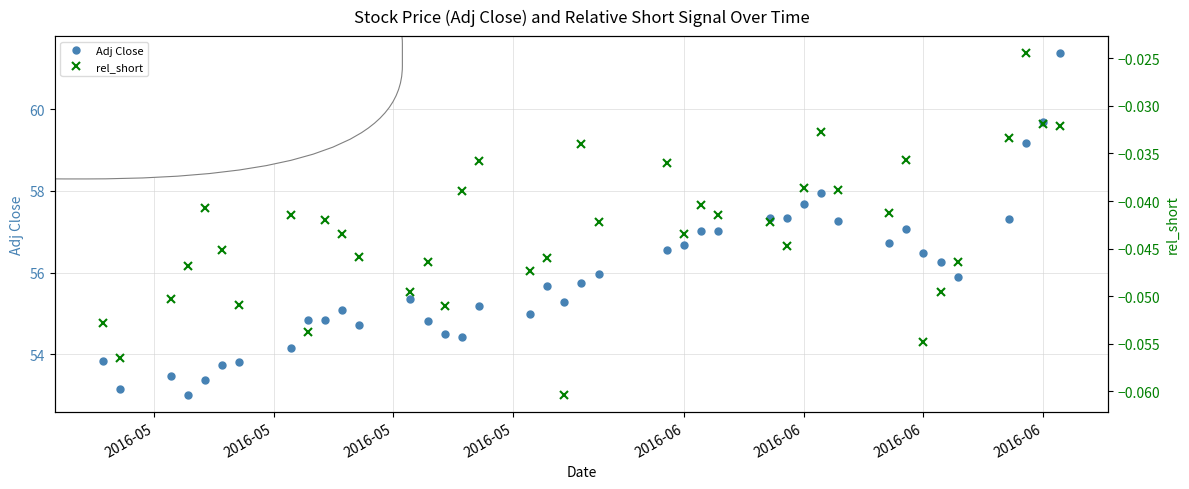

True or false: rel_short and Adj Close intersect in this chart.

False